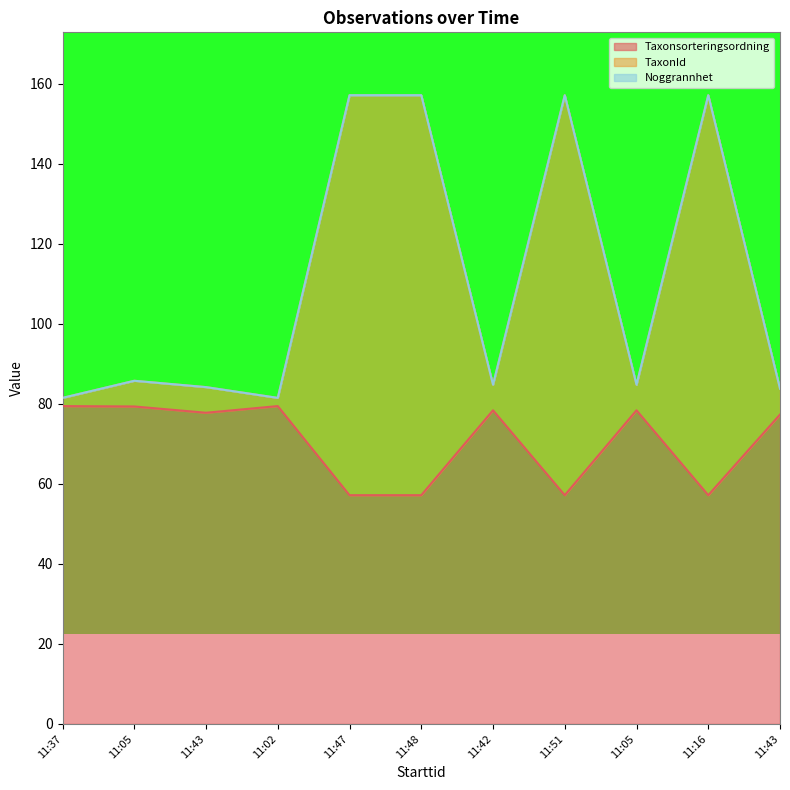

At which category does TaxonId reach its first local peak?

11:05